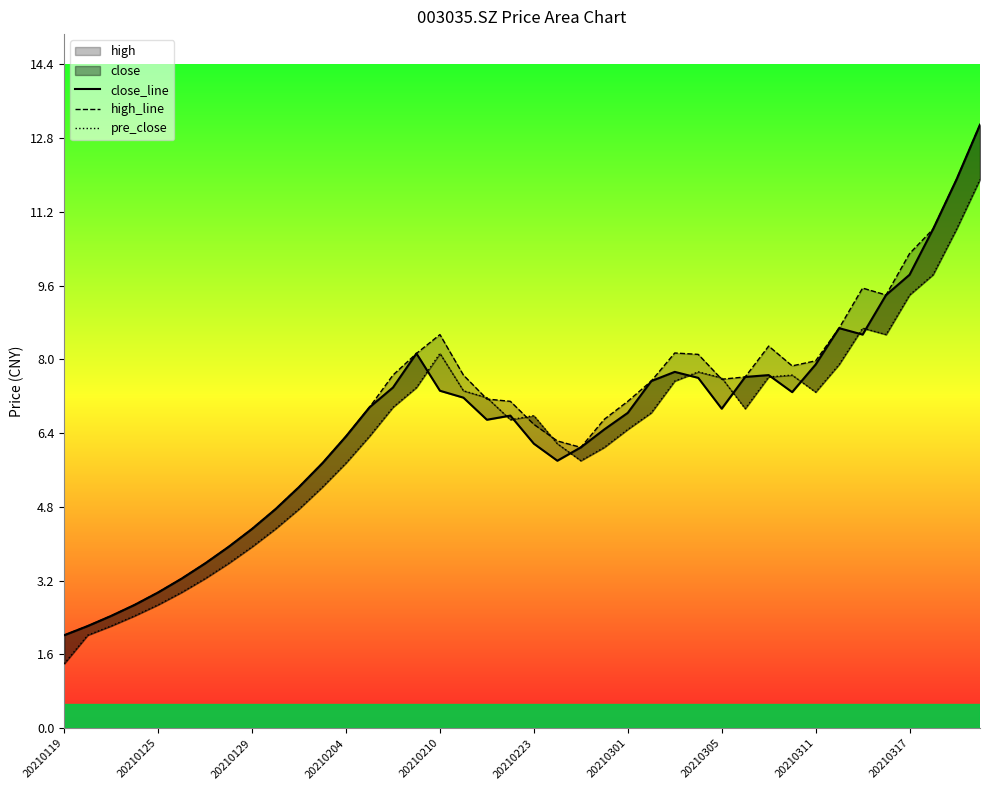

Rank the series at 23 from highest to lowest value.

high_line, close_line, pre_close